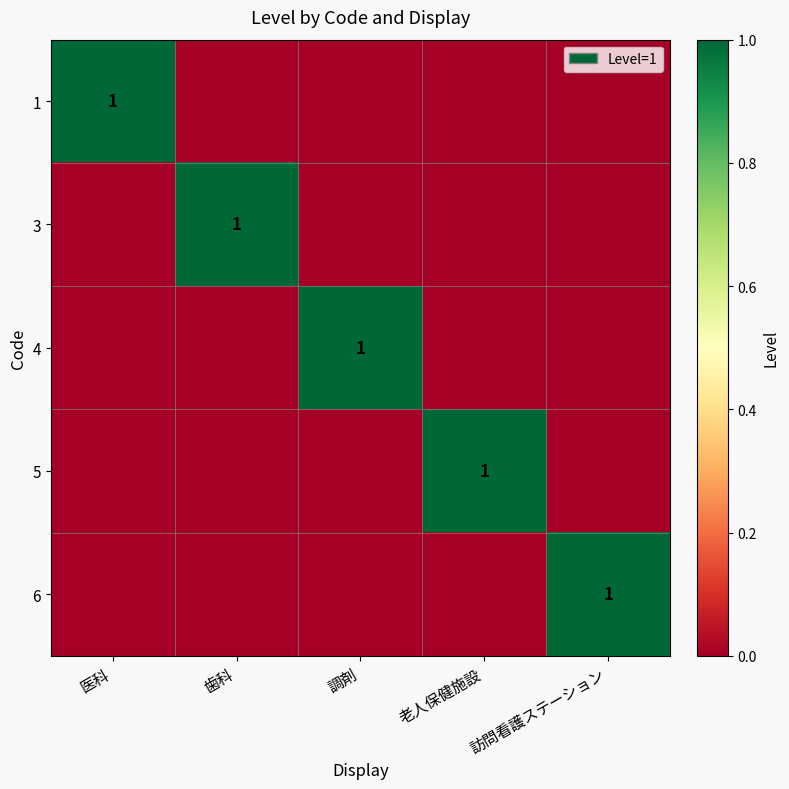

Is it true that 5 equals 2 at 老人保健施設?

False